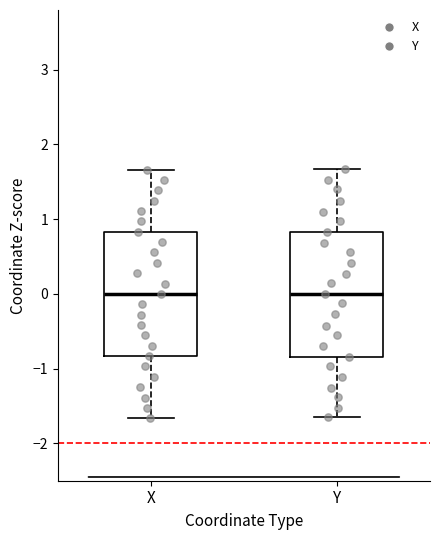

Where is the upper edge of the box for X on the y-axis? The values are not printed on the chart, so give them approximately, as read against the axis.

0.8